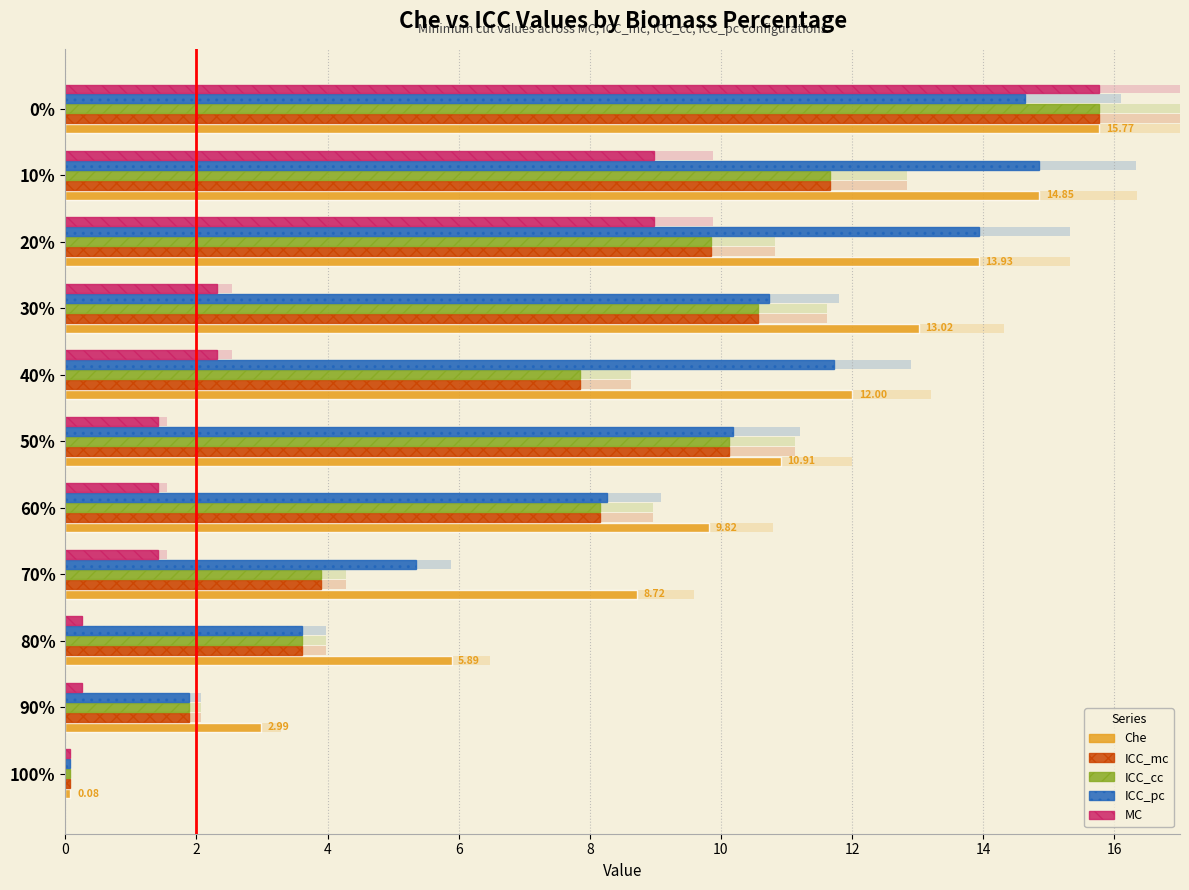

Is it true that MC equals 3.1 at 30%?

False